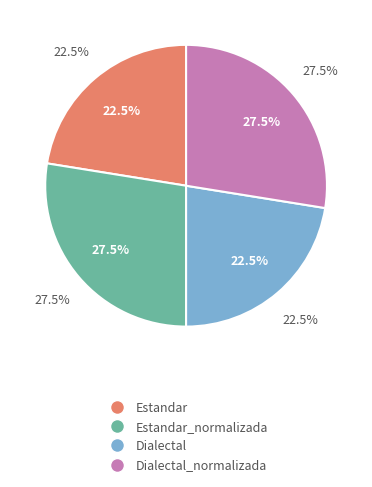

Is the sum of Estandar_normalizada and Estandar greater than half?

No